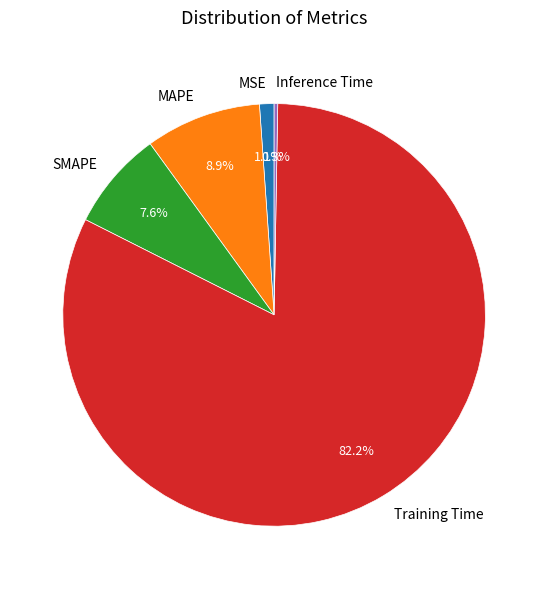

The MSE slice represents 1% of the pie. True or false?

True